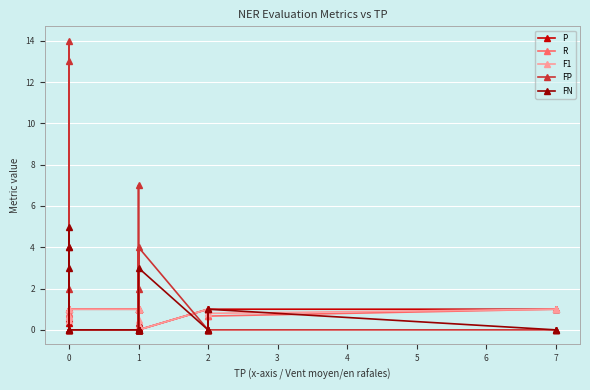

Which has a higher value, 1 or 1?

1